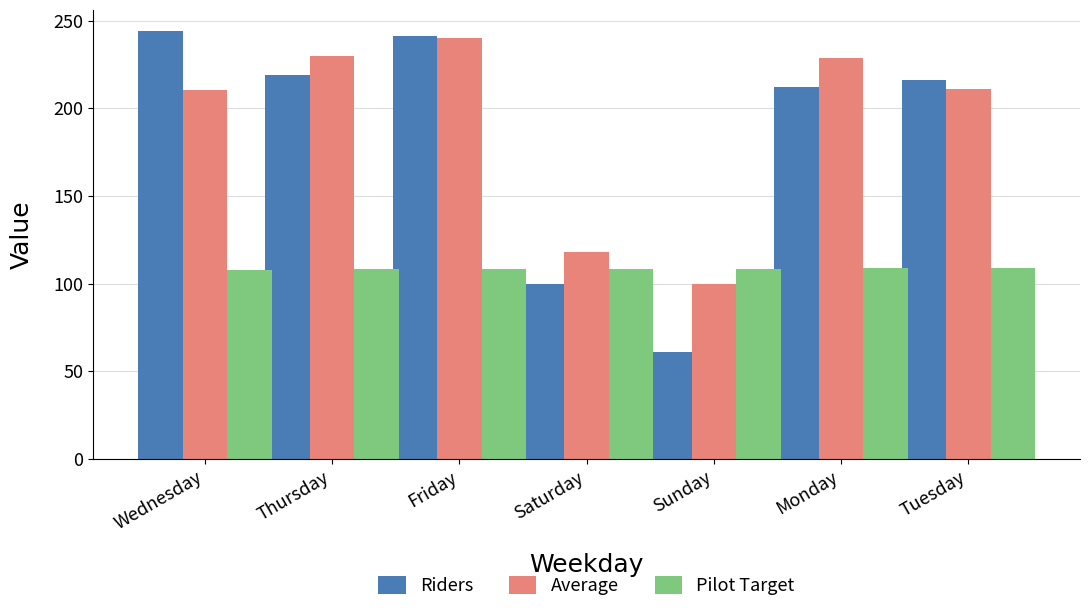

Where is Riders nearest to the value 152?

Saturday